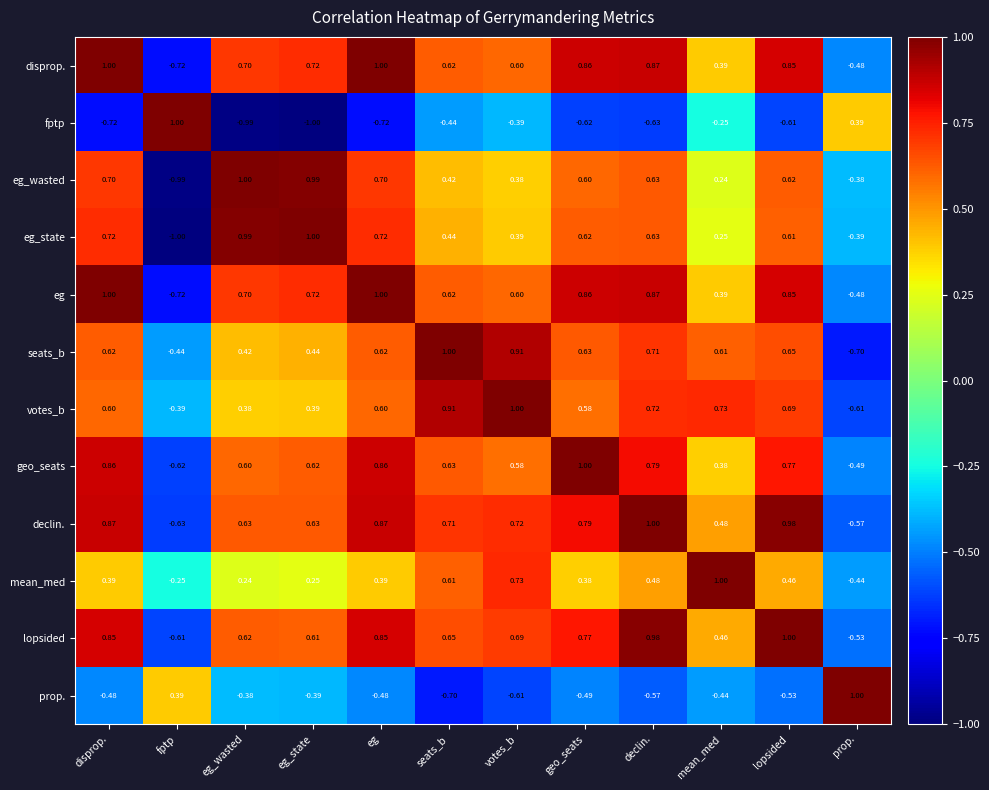

Which series has the largest total across all categories?

declin.